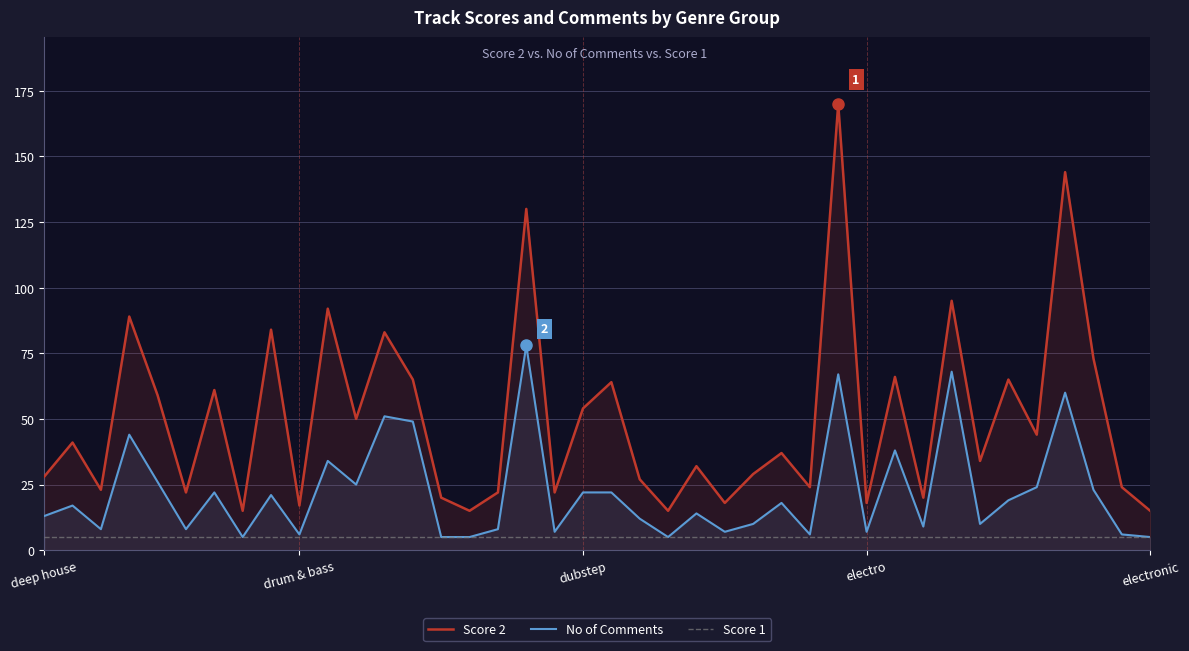

True or false: No of Comments and Score 2 intersect in this chart.

False